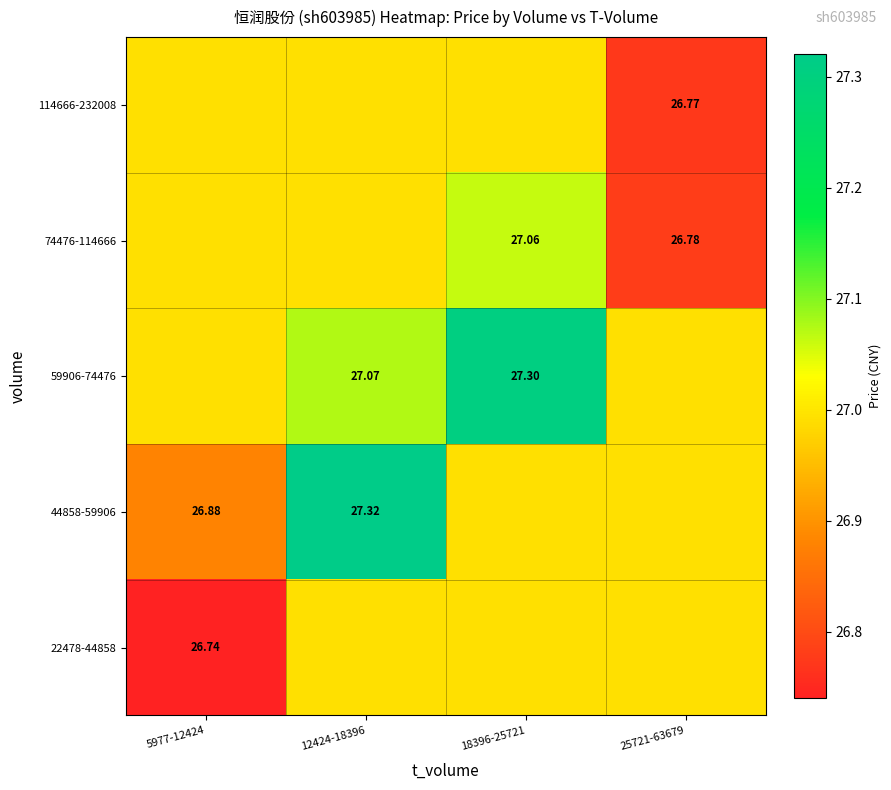

What is the maximum value shown in the chart?

27.3